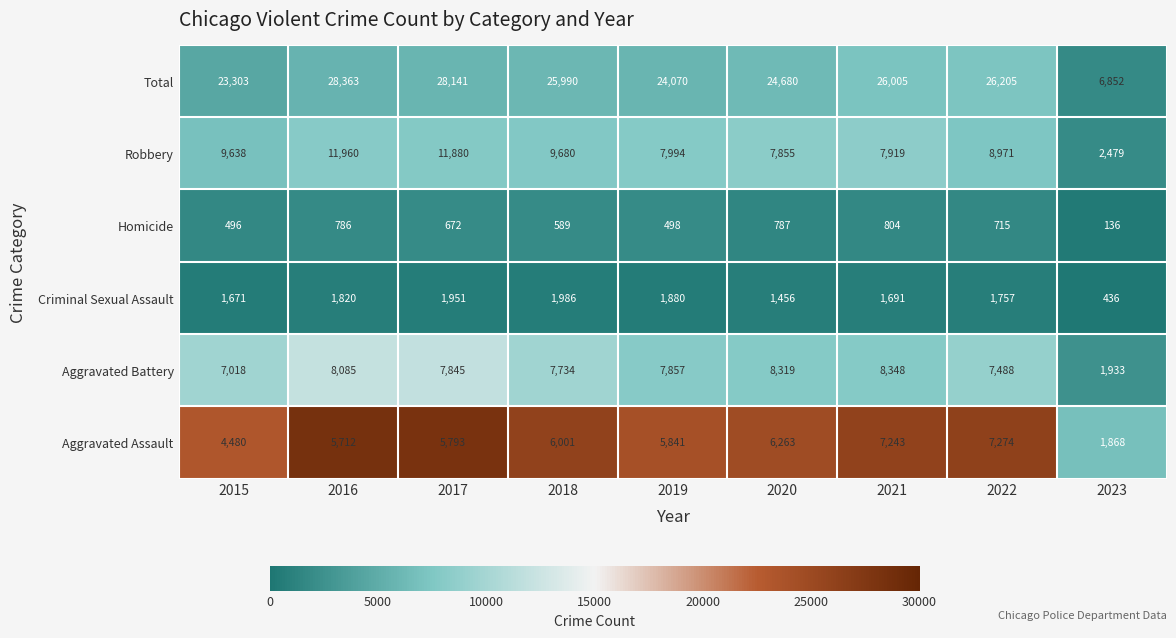

The Aggravated Assault series shows 10247 at 2016. True or false?

False